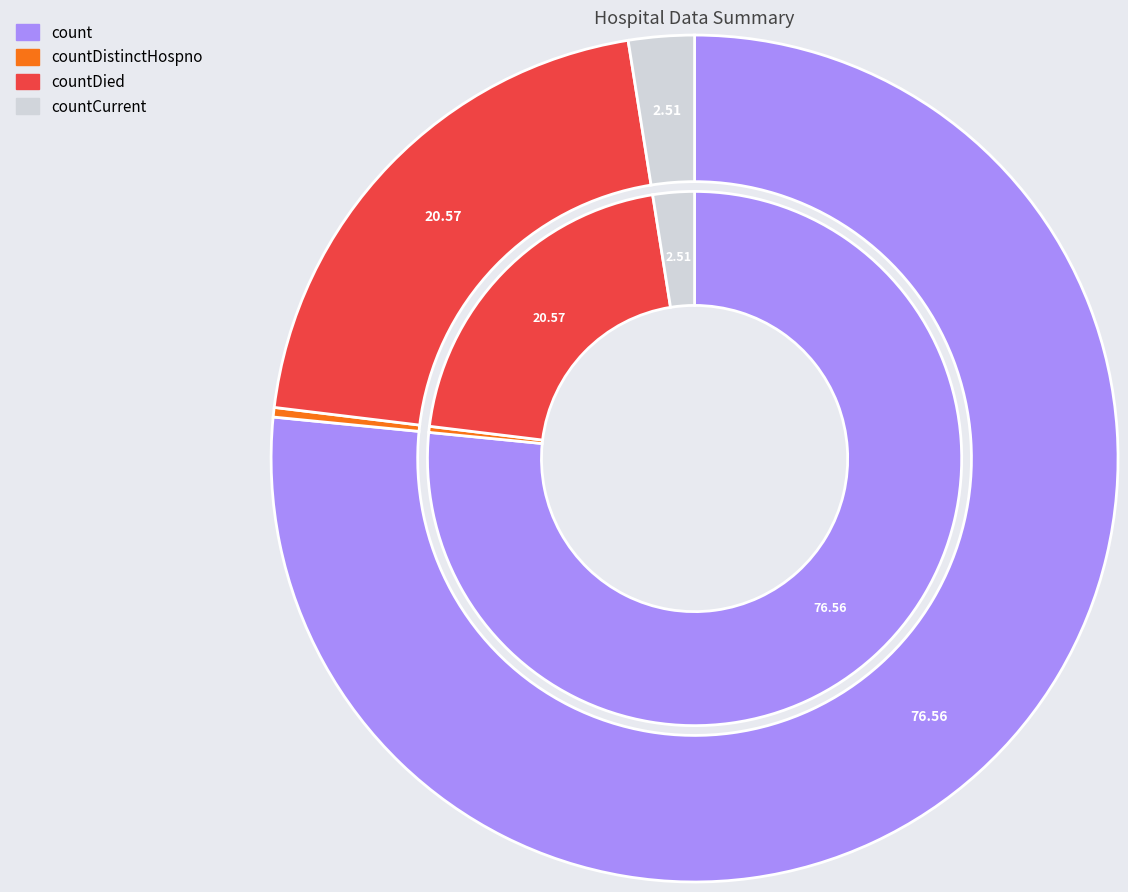

Count the number of slices in the pie.

4